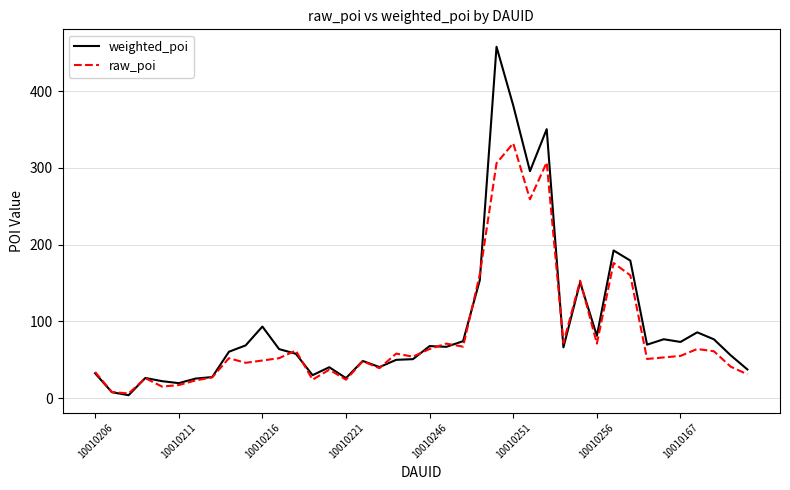

What is the highest value of the raw_poi series?

332.0